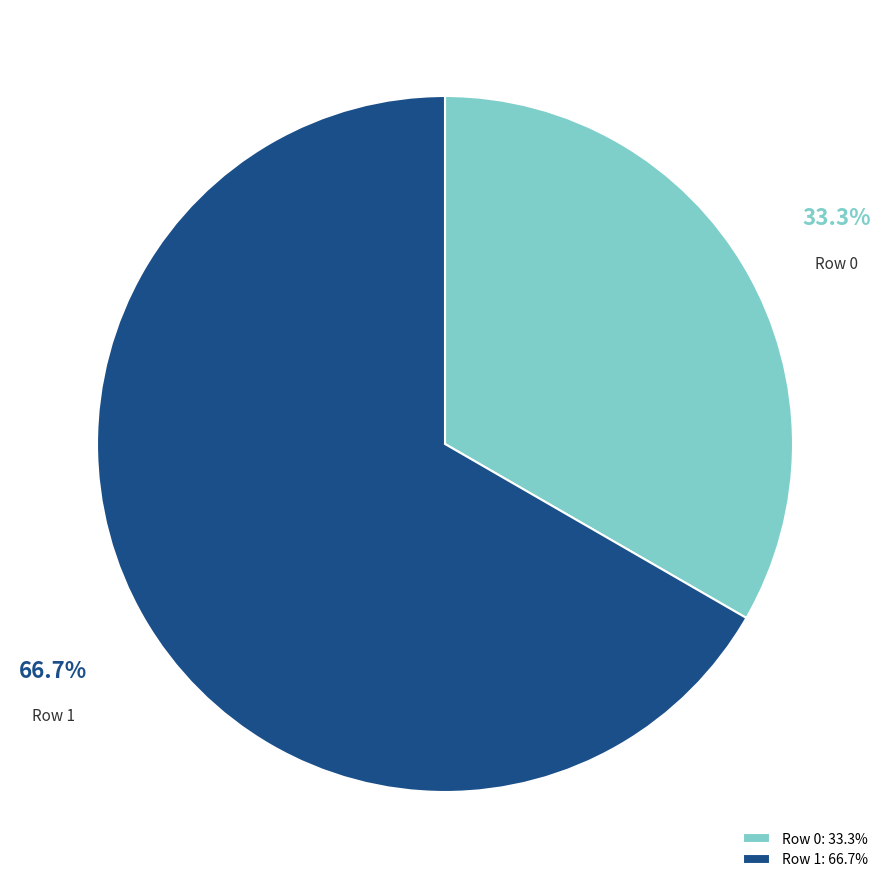

Combined, what portion of the pie is Row 0 and Row 1?

100.0%